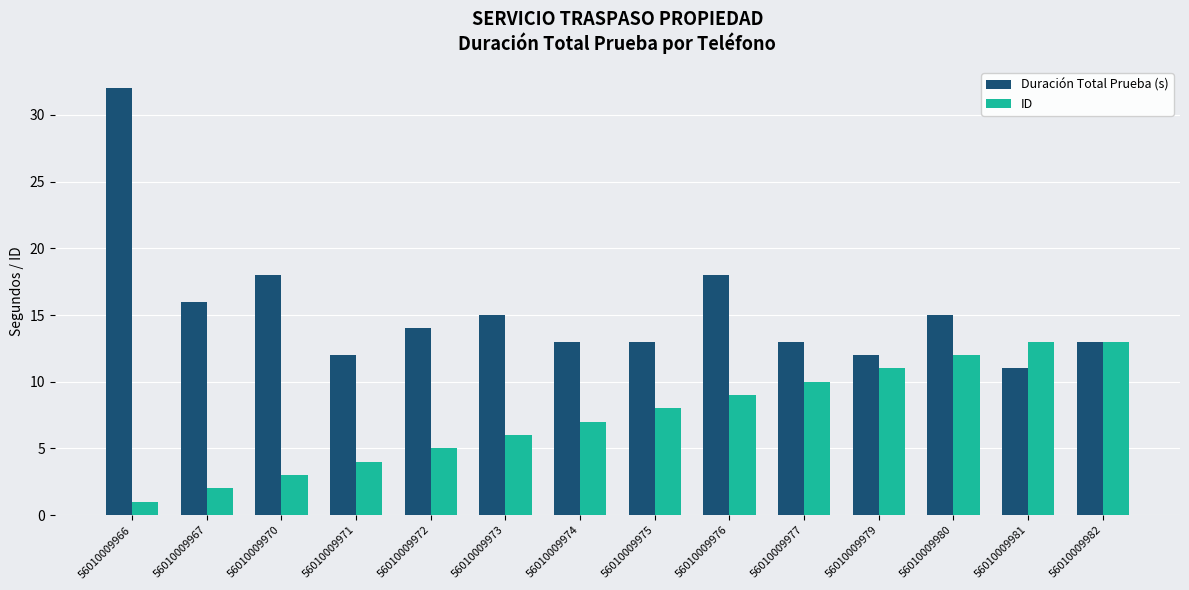

Reading left to right, list all the values displayed in this chart.

Duración Total Prueba (s): 32	16	18	12	14	15	13	13	18	13	12	15	11	13
ID: 1	2	3	4	5	6	7	8	9	10	11	12	13	13